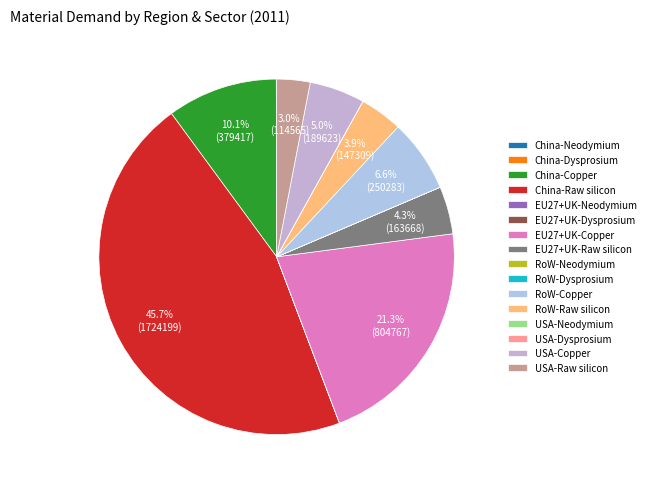

To the nearest percent, what is the difference between the EU27+UK-Copper and RoW-Raw silicon slice percentages?

17%